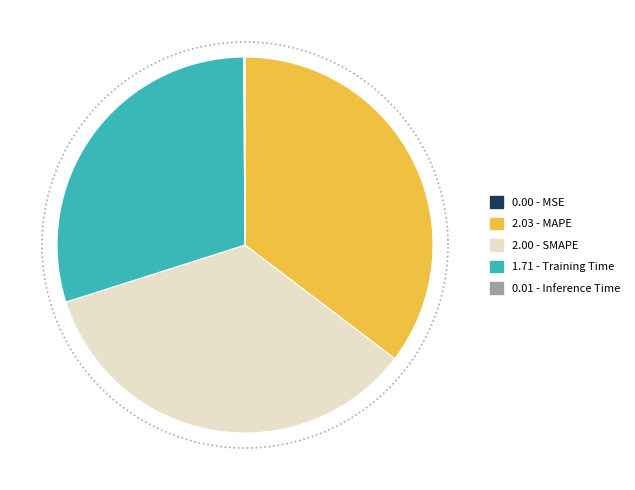

The Training Time slice represents 30% of the pie. True or false?

True